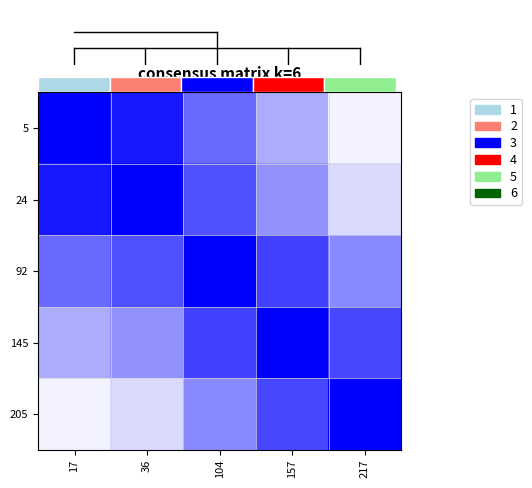

What is the difference between the highest and lowest values at 217?

1.0